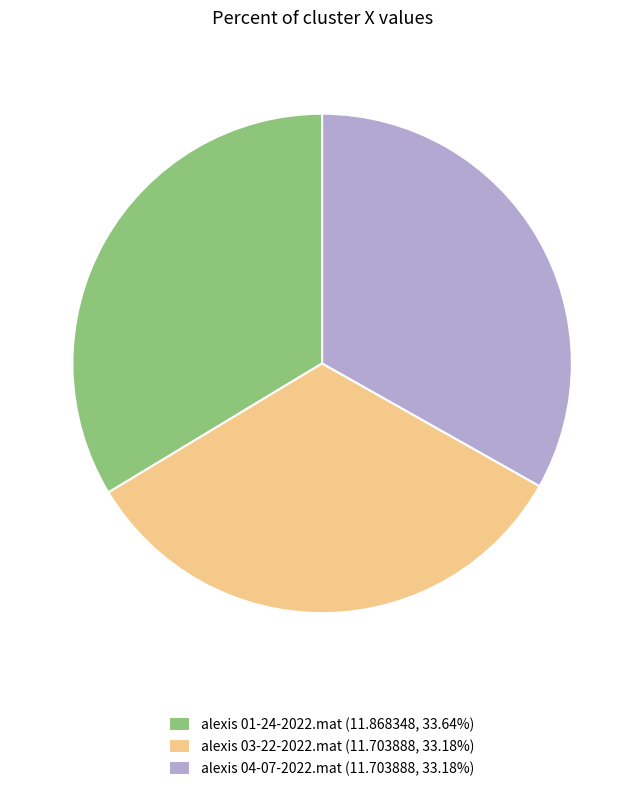

Does alexis 01-24-2022.mat account for over 50% of the chart?

No